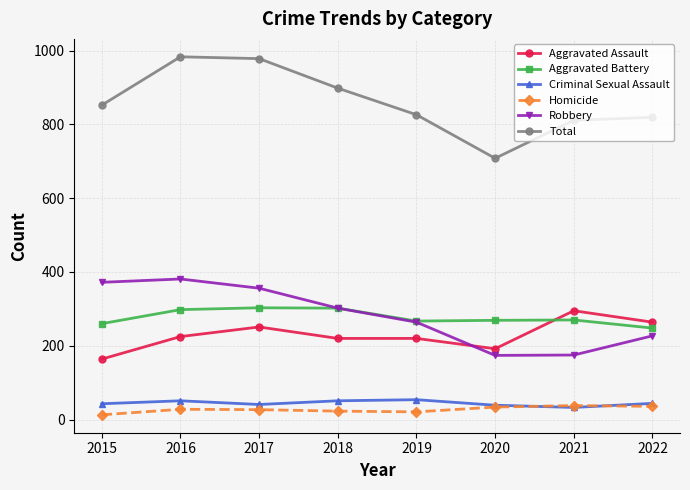

Is it true that Total equals 983 at 2016?

True